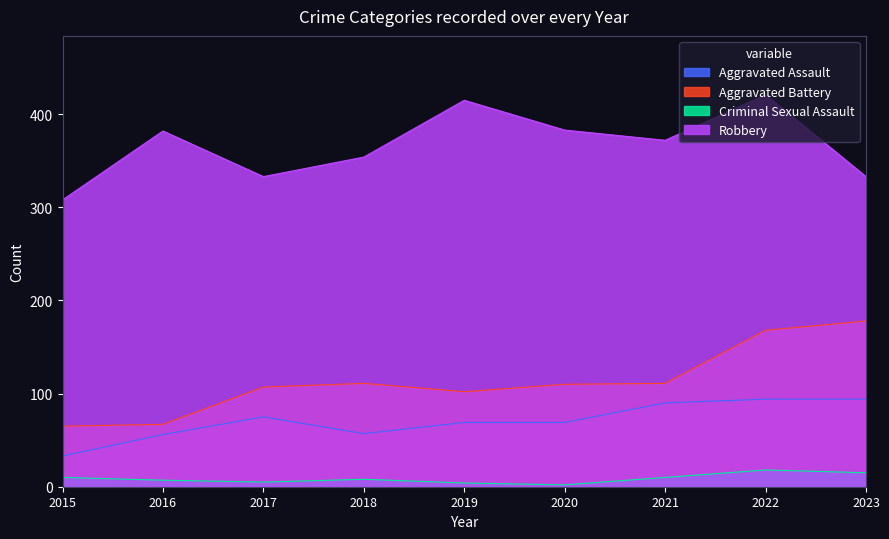

At which label is Robbery closest to 364?

2021